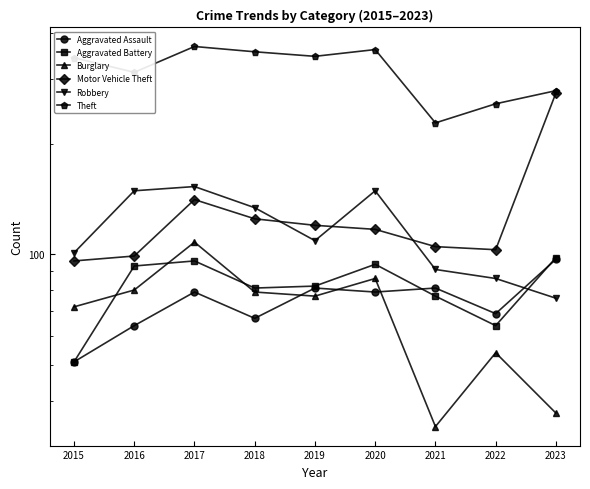

What is the sum of all Theft values?

2851